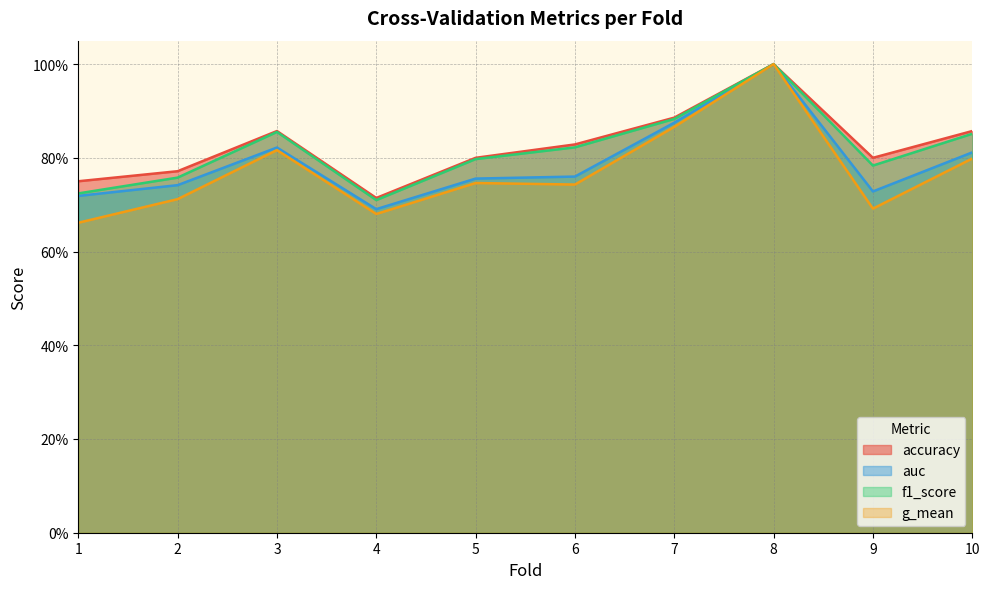

Which label corresponds to the largest value in the chart?

8